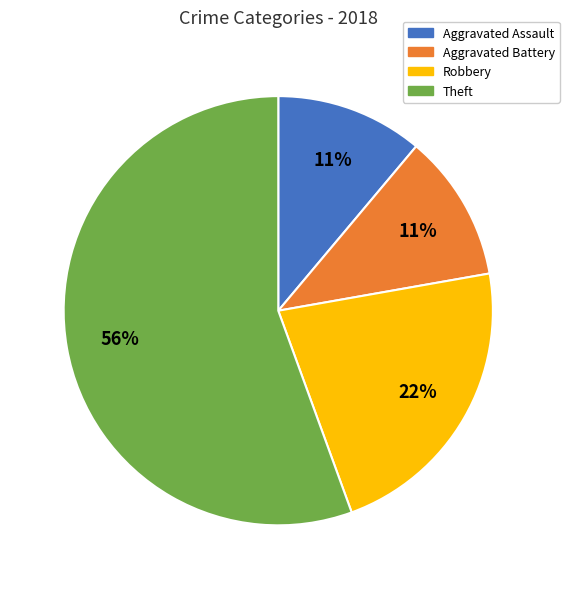

To the nearest percent, what is the difference between the Aggravated Battery and Robbery slice percentages?

11%